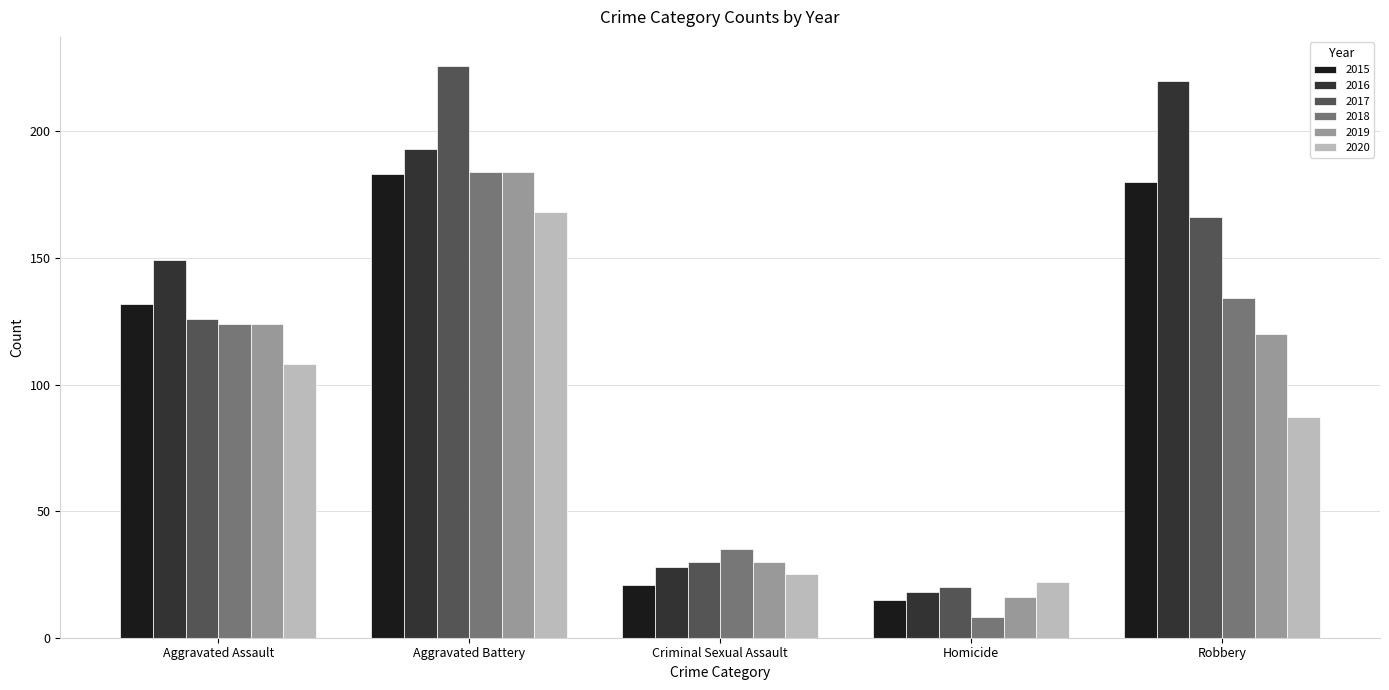

Which series changed the most between Criminal Sexual Assault and Homicide?

2018